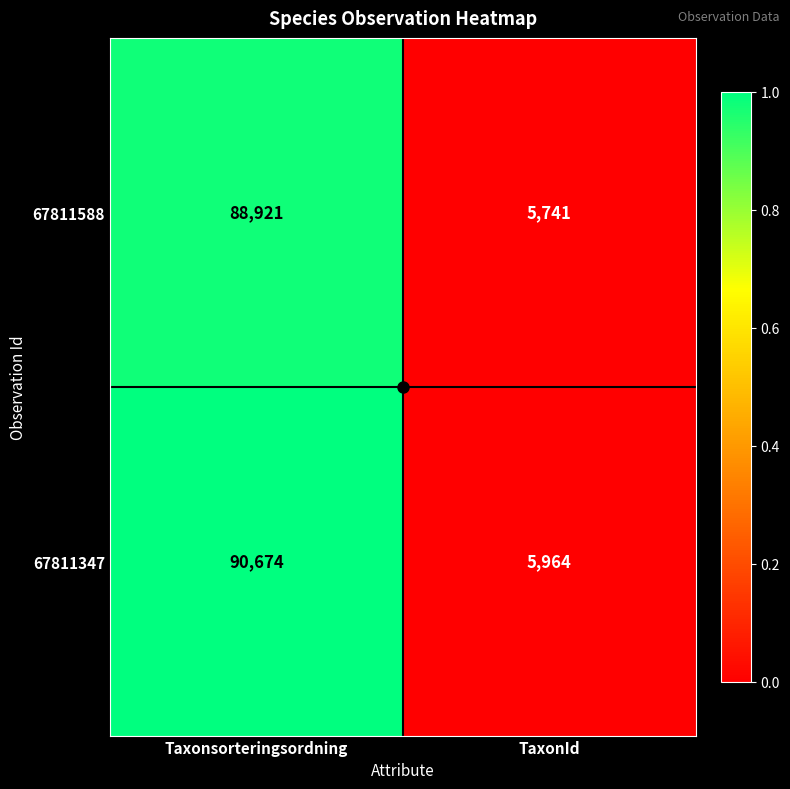

Which series has the largest total across all categories?

67811347